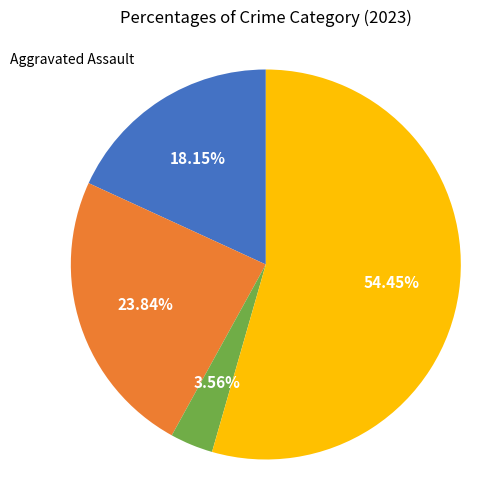

Is there a majority slice in this chart?

Yes